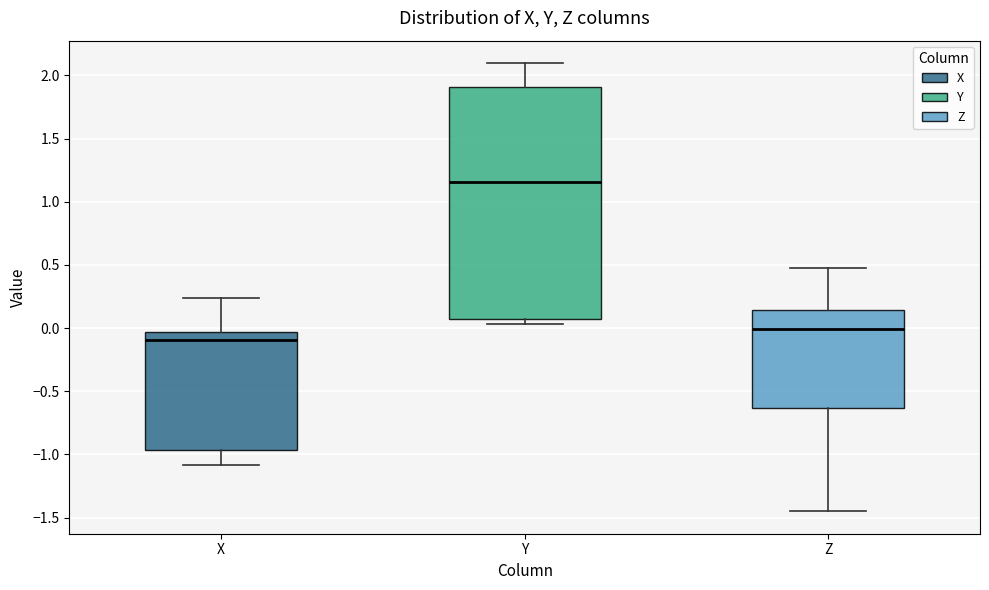

Reading left to right, transcribe this box plot: for each box, give where its median line is, the range the box spans, and where its two whiskers end, as read against the y-axis. The values are not printed on the chart, so give them approximately, as read against the axis.

X: median -0.10, box -0.95 to -0.05, whiskers -1.10 to 0.25
Y: median 1.15, box 0.10 to 1.90, whiskers 0.05 to 2.10
Z: median 0.00, box -0.65 to 0.15, whiskers -1.45 to 0.50